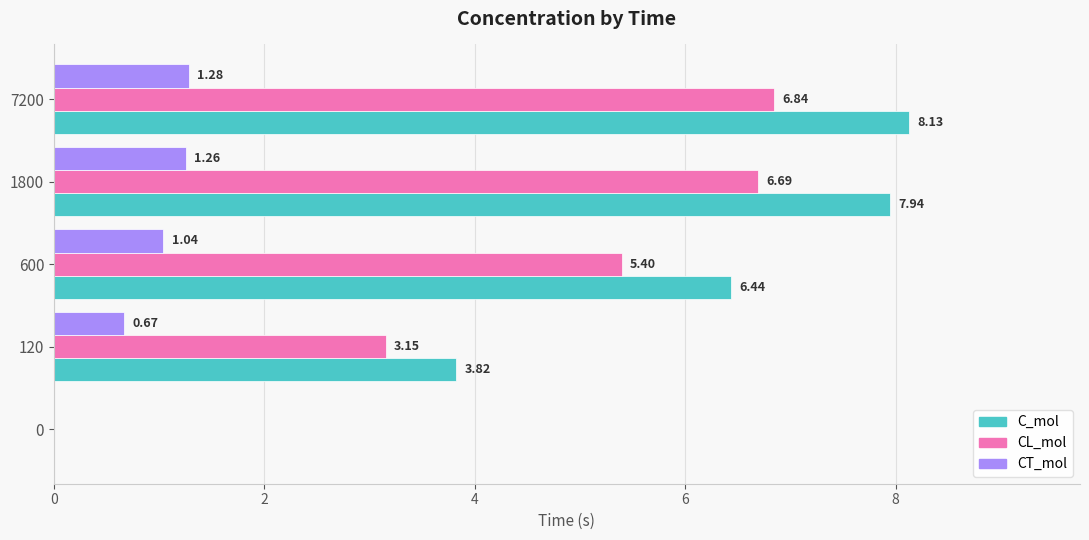

What is the highest value of the C_mol series?

8.1